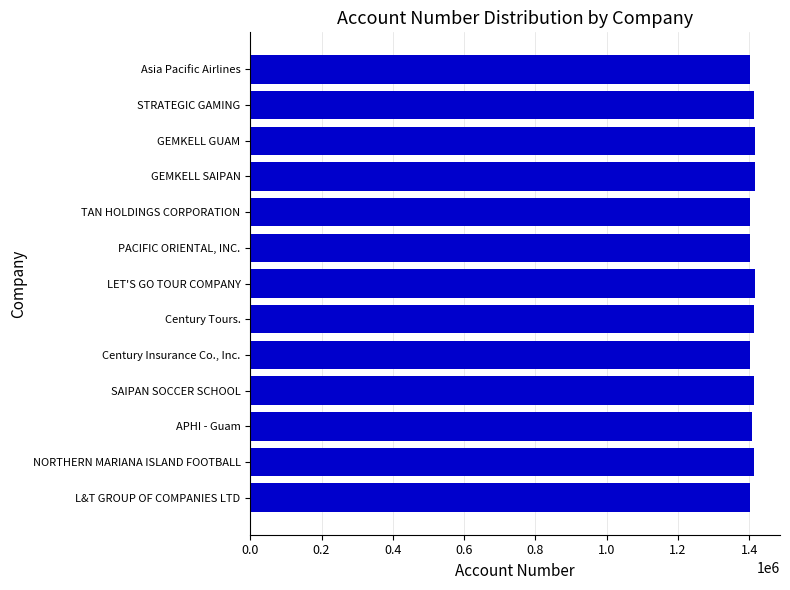

What is the sum of all values?

18319827